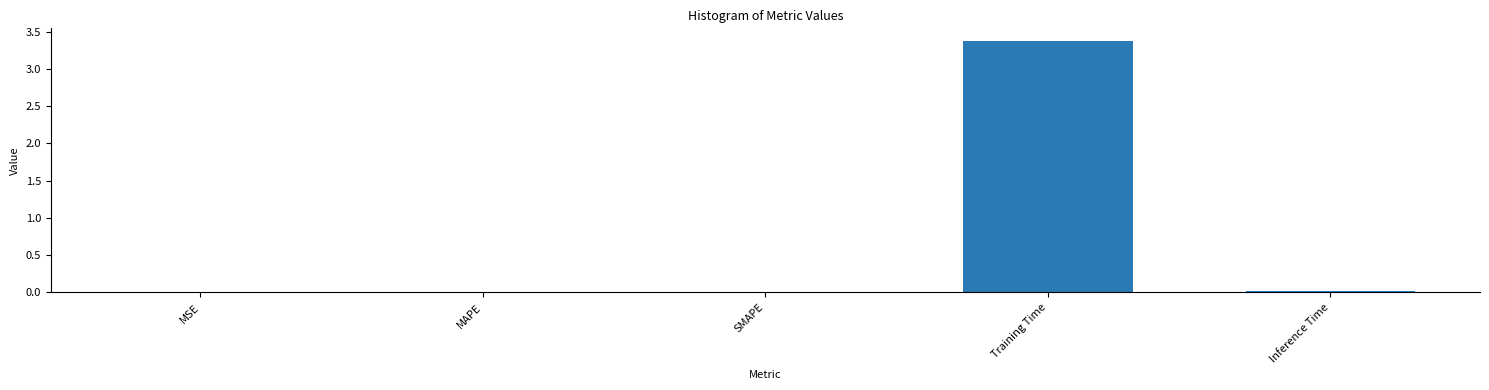

What is the maximum value shown in the chart?

3.4